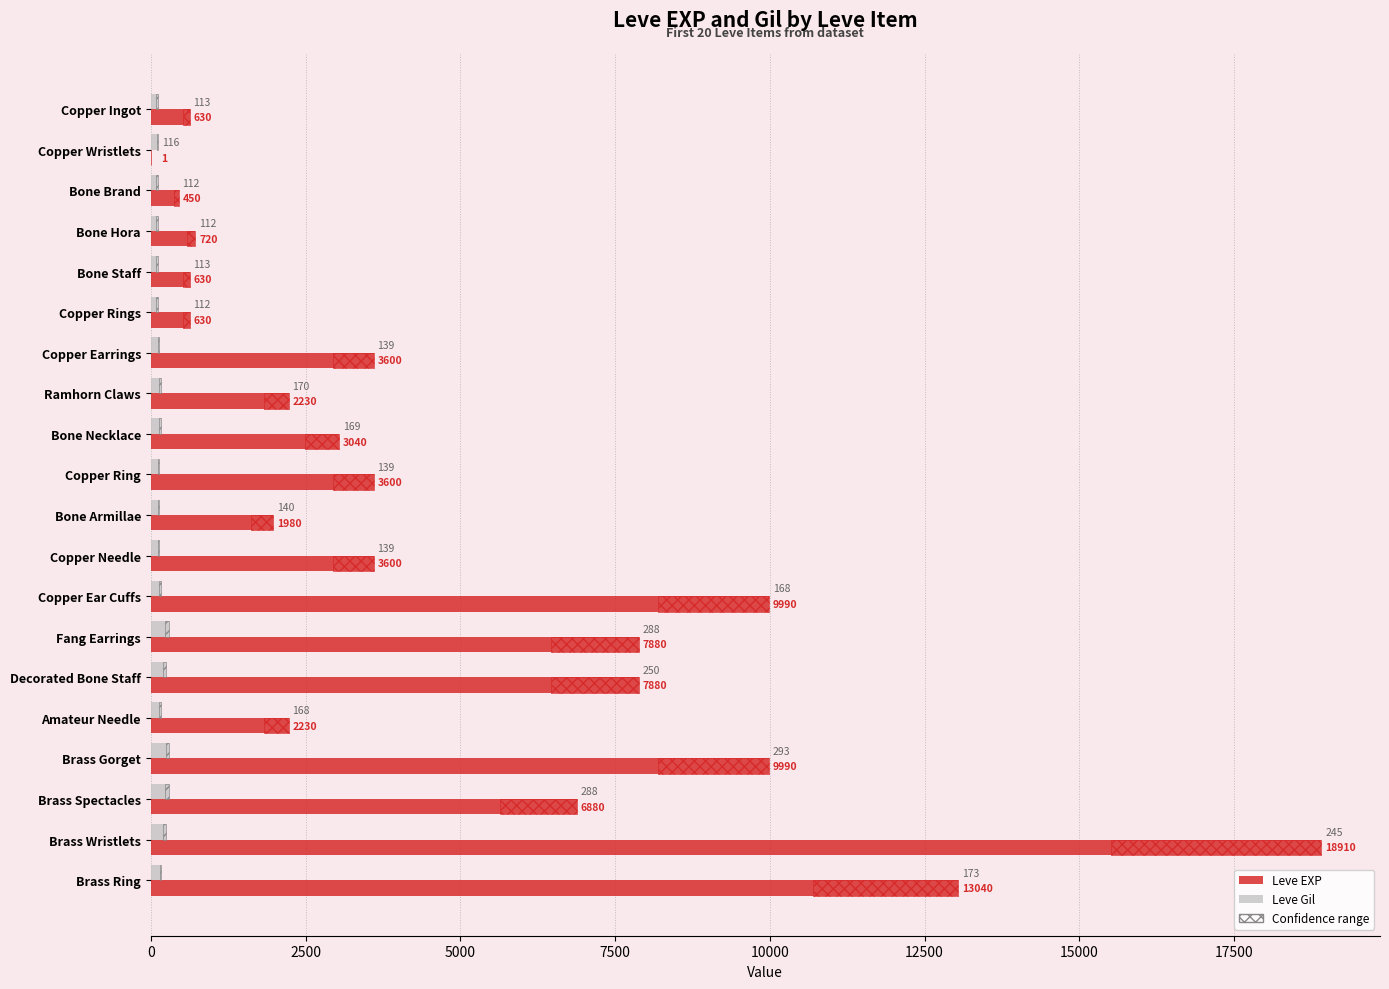

At how many categories does at least one series exceed 7647?

6